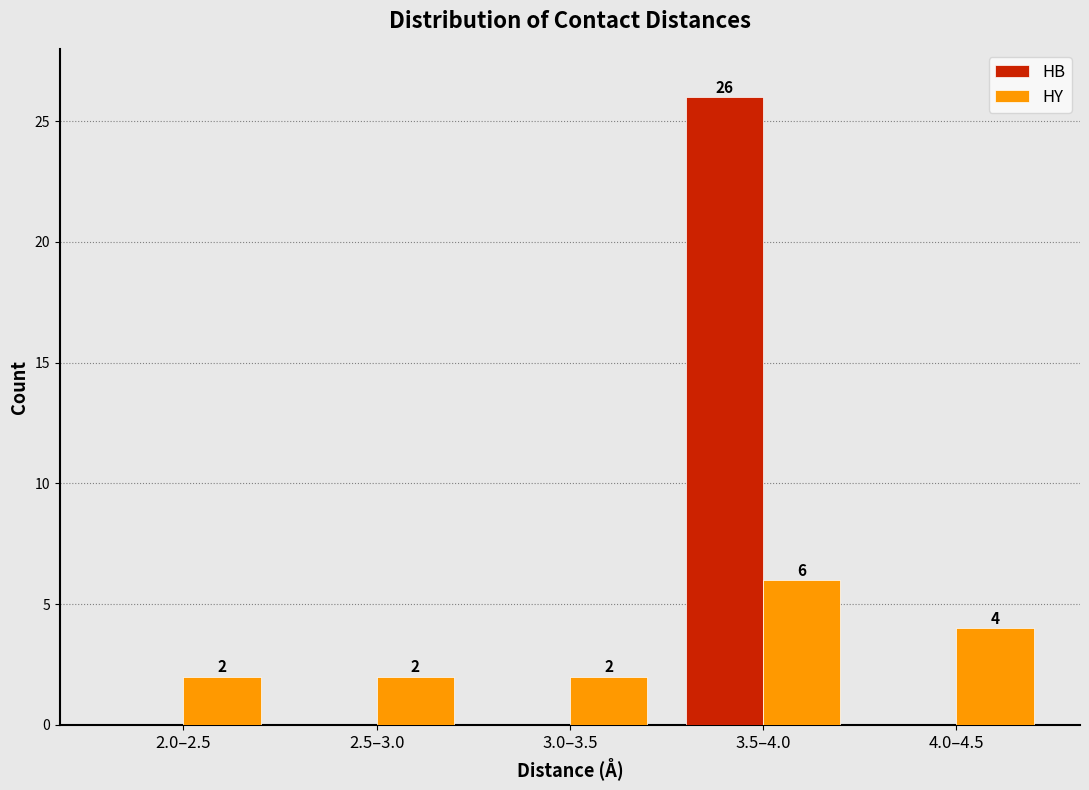

Reading left to right, list all the values displayed in this chart.

HB: 2.0–2.5=0	2.5–3.0=0	3.0–3.5=0	3.5–4.0=26	4.0–4.5=0
HY: 2.0–2.5=2	2.5–3.0=2	3.0–3.5=2	3.5–4.0=6	4.0–4.5=4